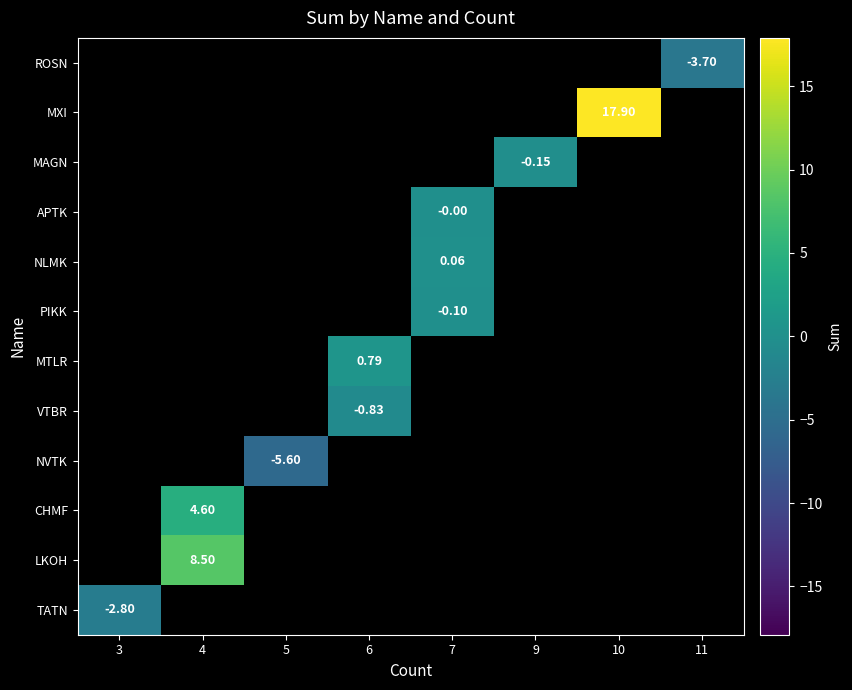

Which category has the highest value across all series?

10